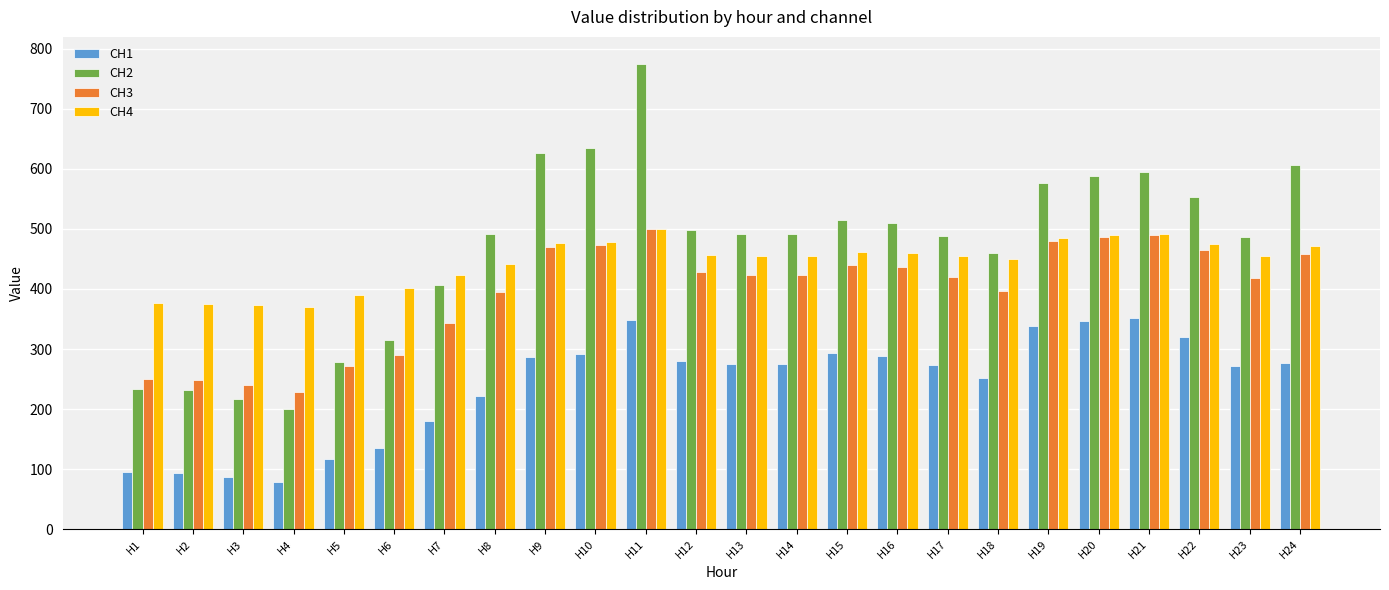

What is the sum of the CH4 values at H21 and H8?

933.5